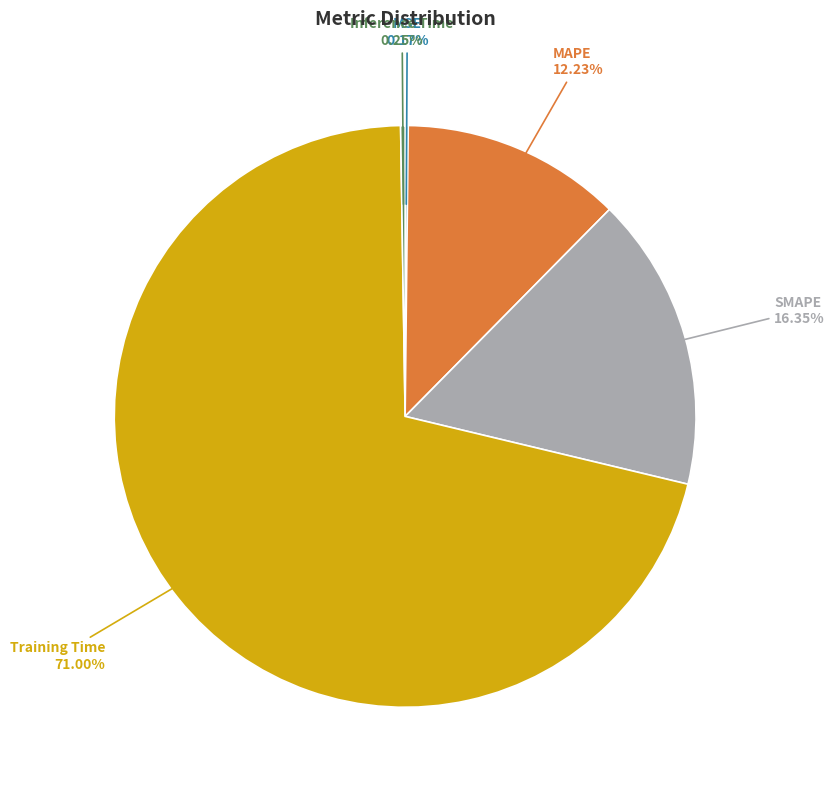

Between SMAPE and MAPE, which is larger?

SMAPE